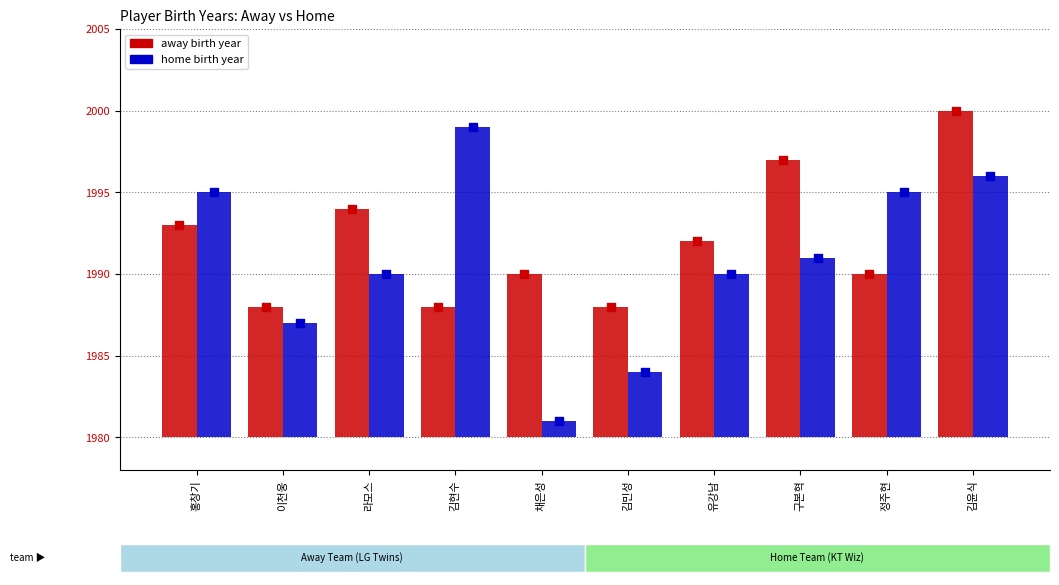

Which series contains the lowest Y value?

home_birth_year